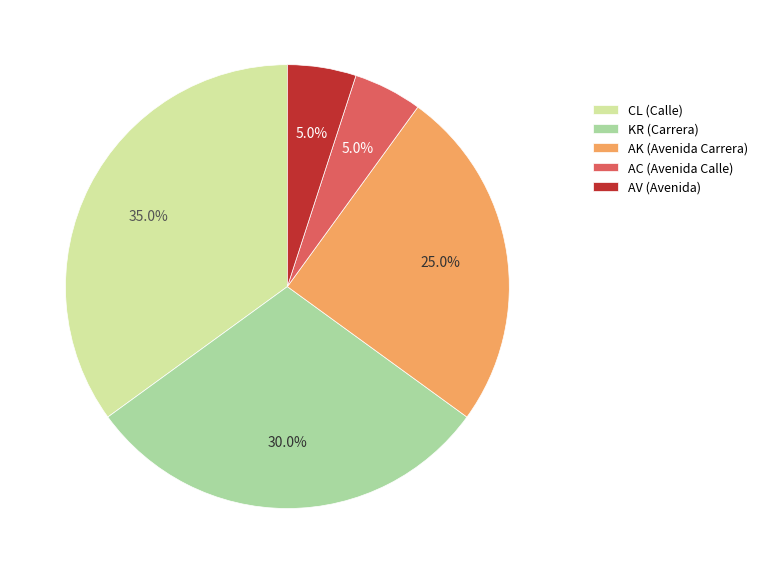

Is it true that AK is 25% of the pie?

True